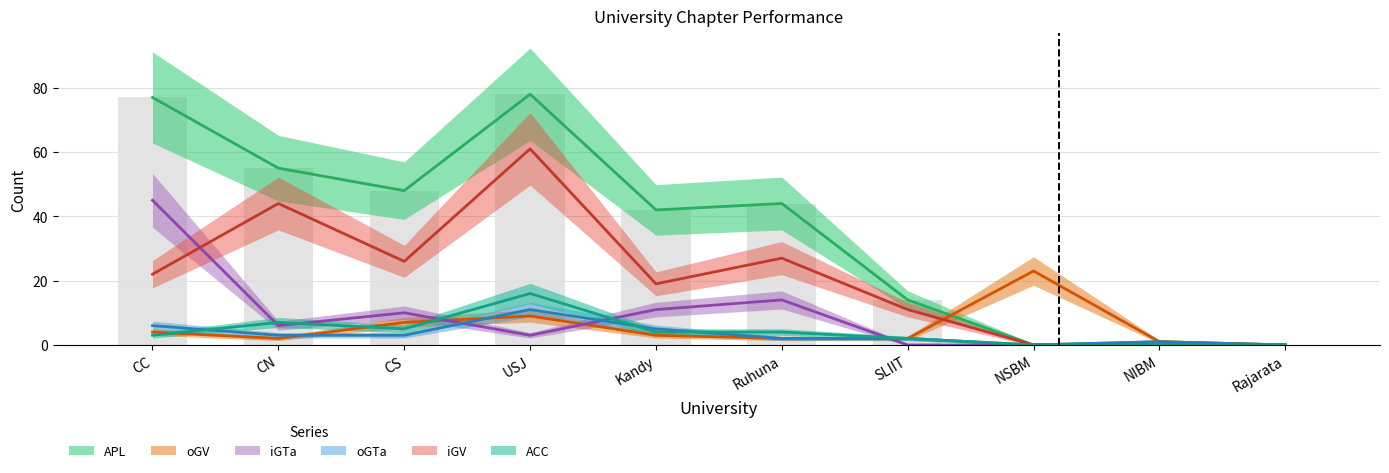

Where is ACC nearest to the value 8?

CN